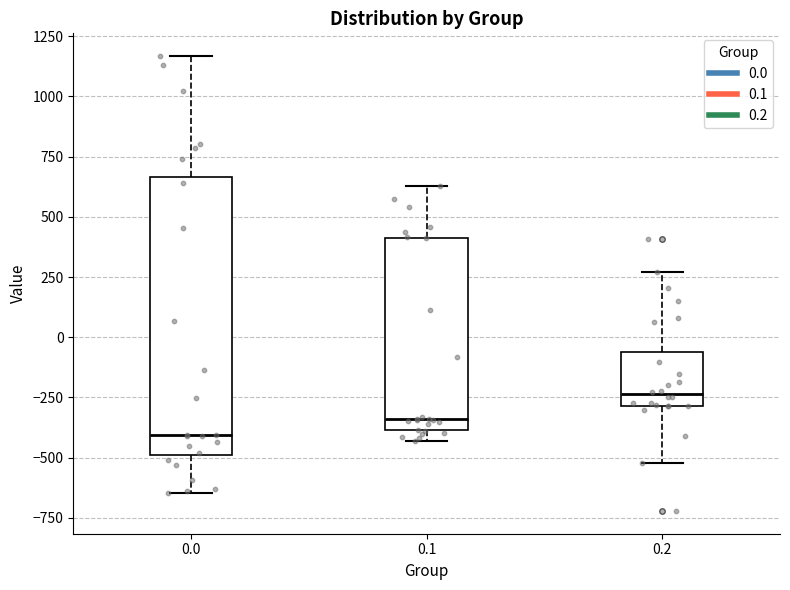

Which box's median line is the highest?

0.2